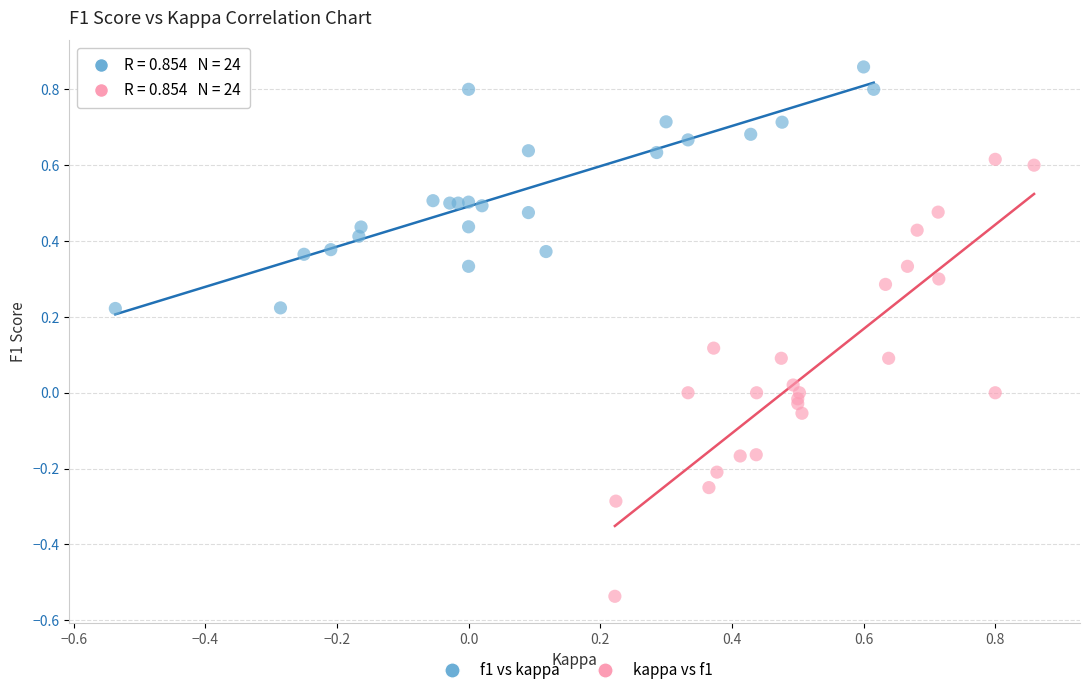

Which series has the widest spread of Y values?

kappa vs f1